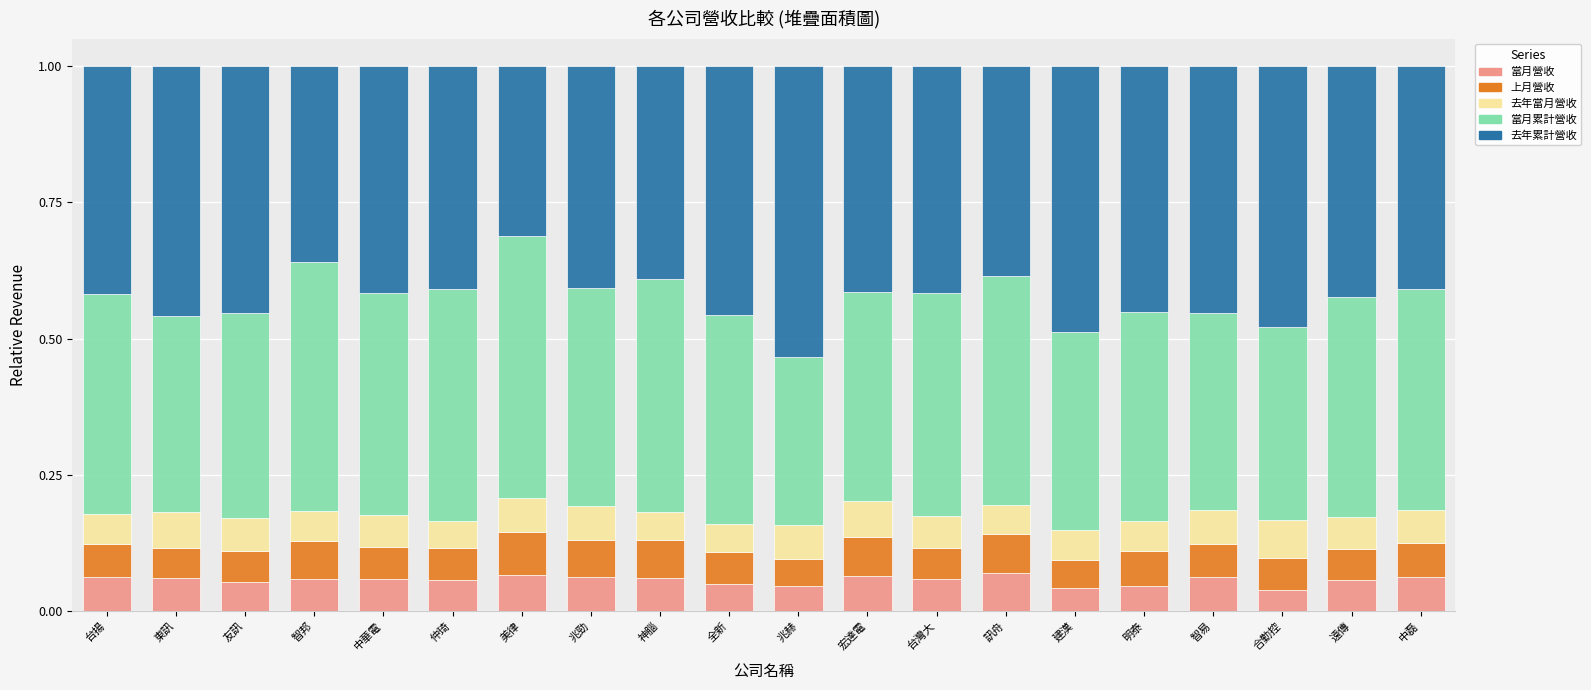

Count the 當月營收 values in the range 0 to 1.

20